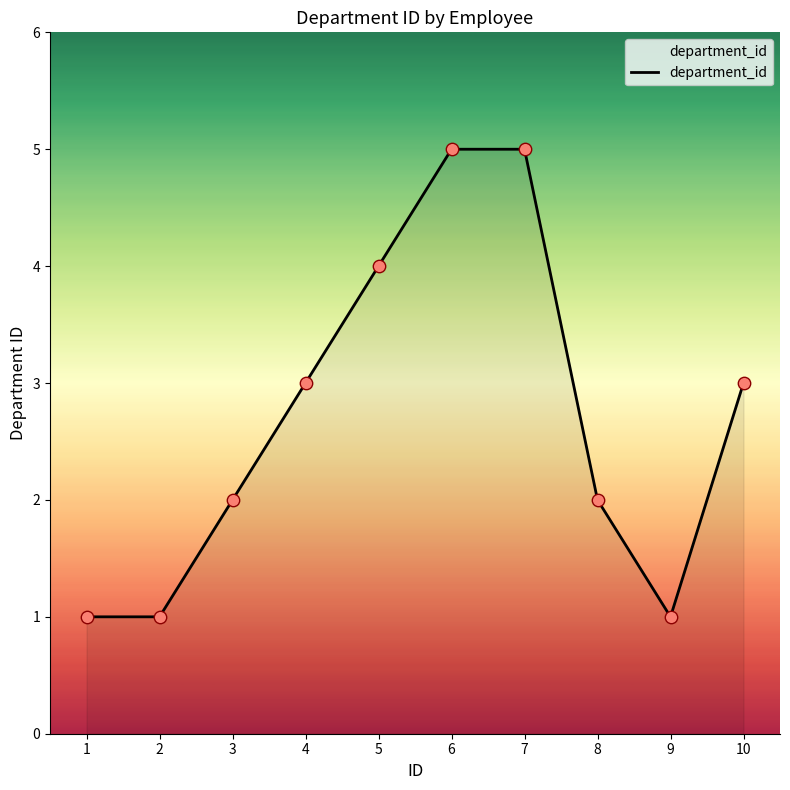

Between 8 and 5, which is larger?

5